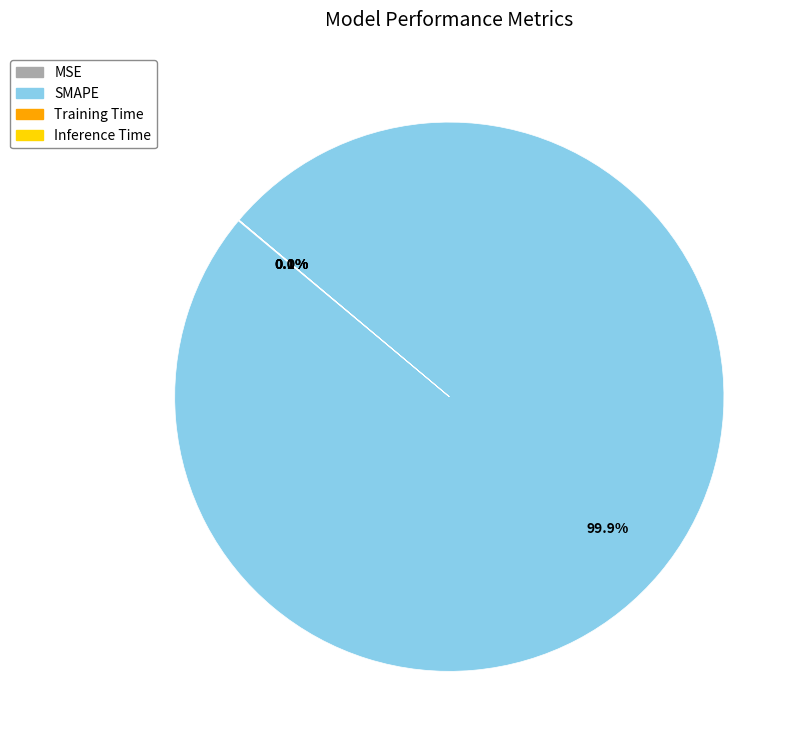

Does any single category account for the majority?

Yes